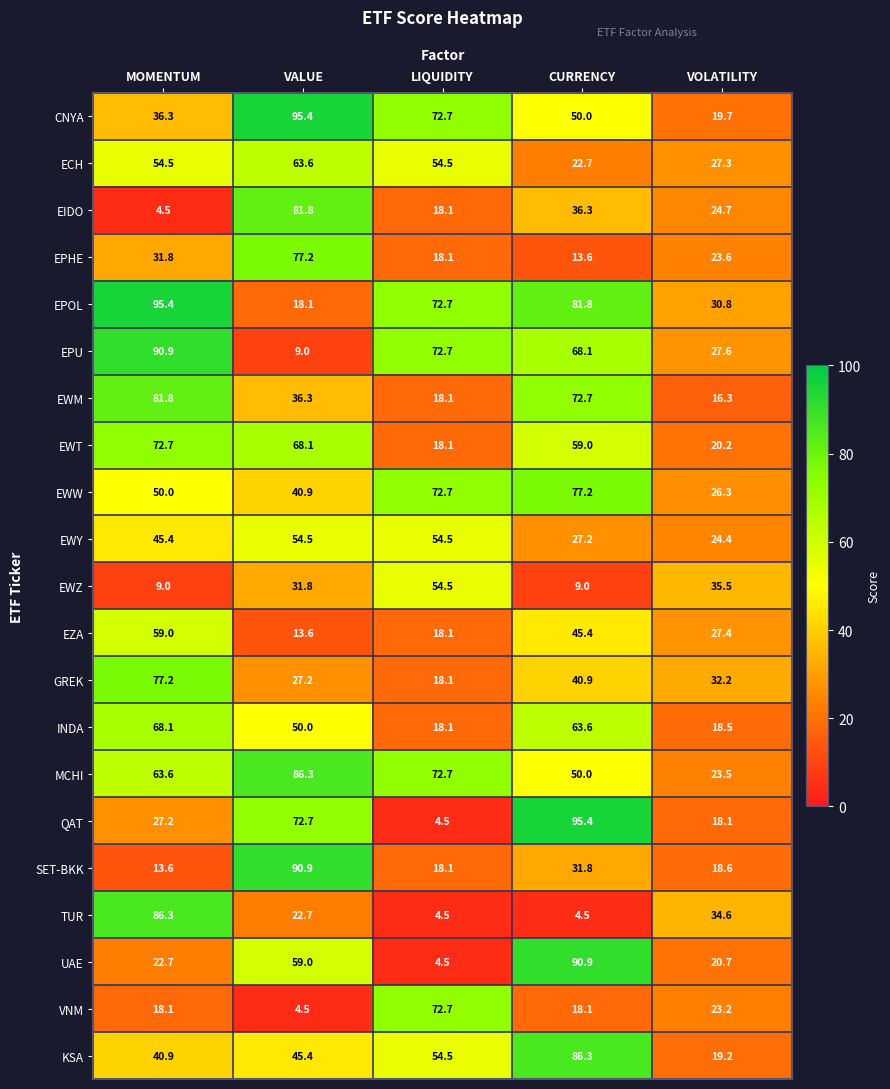

Which series has the largest total across all categories?

EPOL